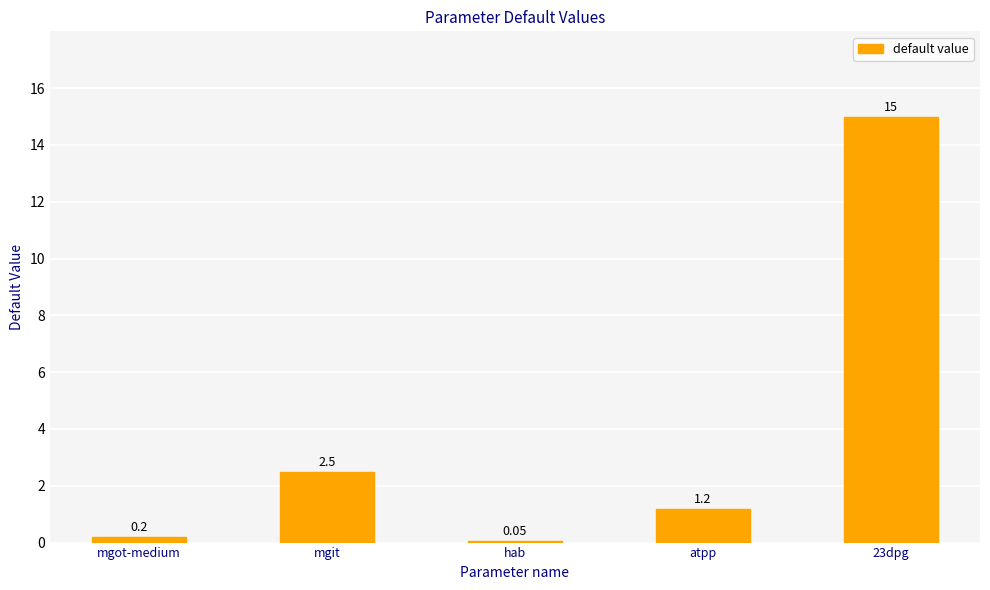

What is the change in value from mgit to 23dpg?

+12.5